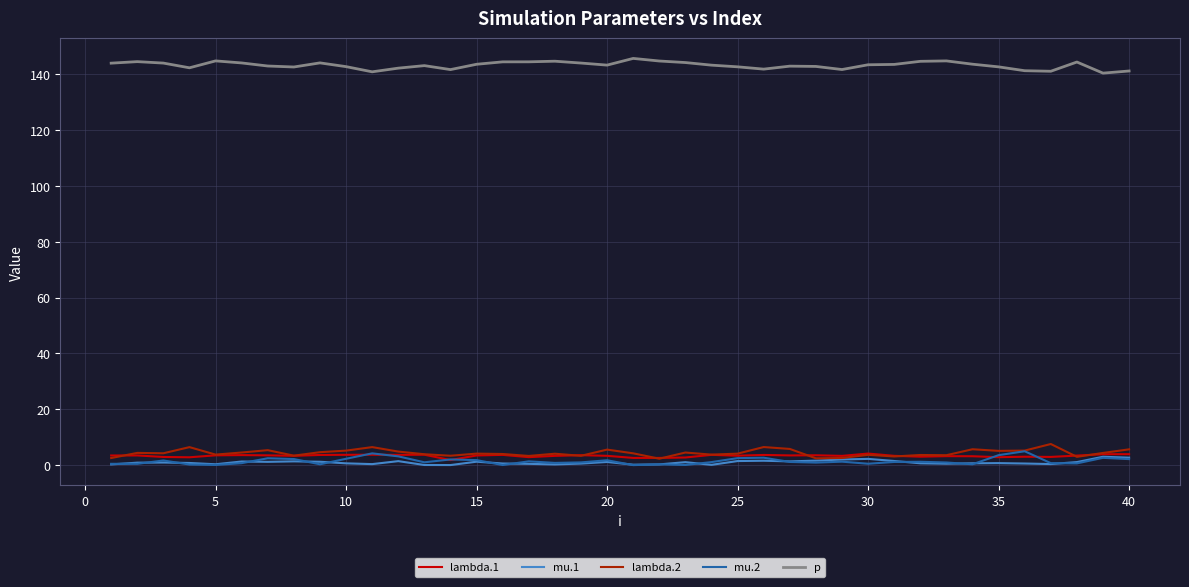

What is the greatest value displayed?

145.7